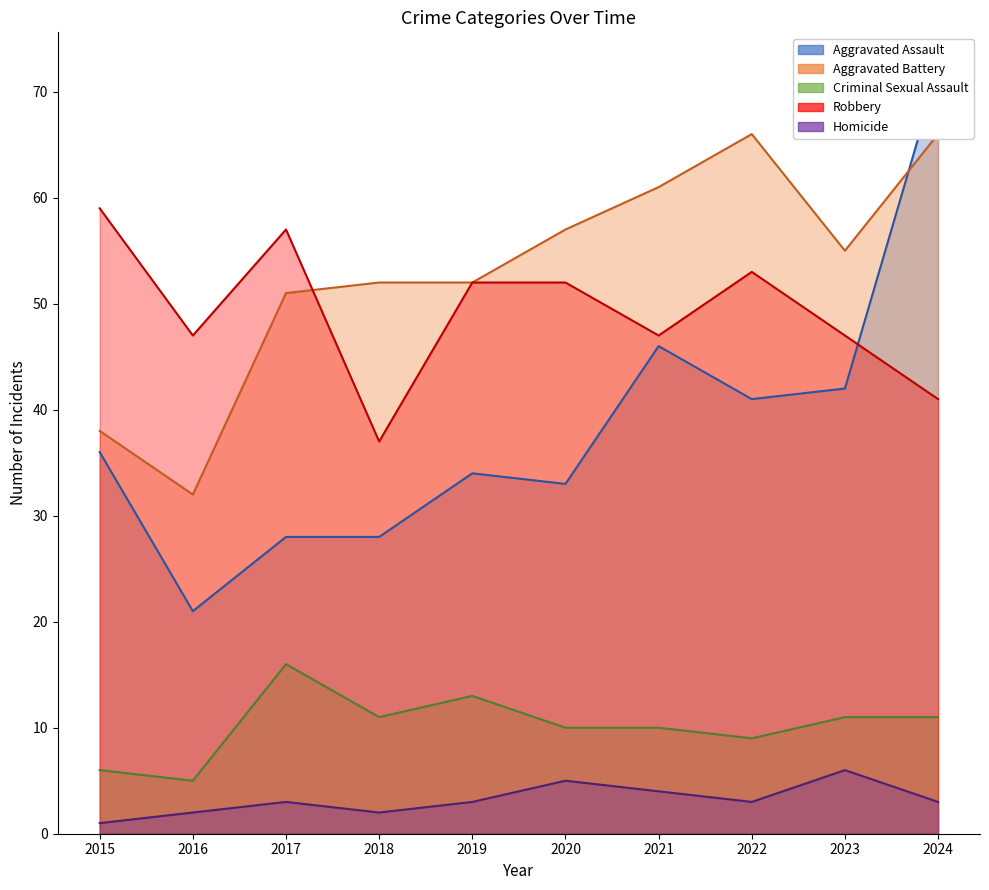

At which category is the sum across all series the highest?

2024